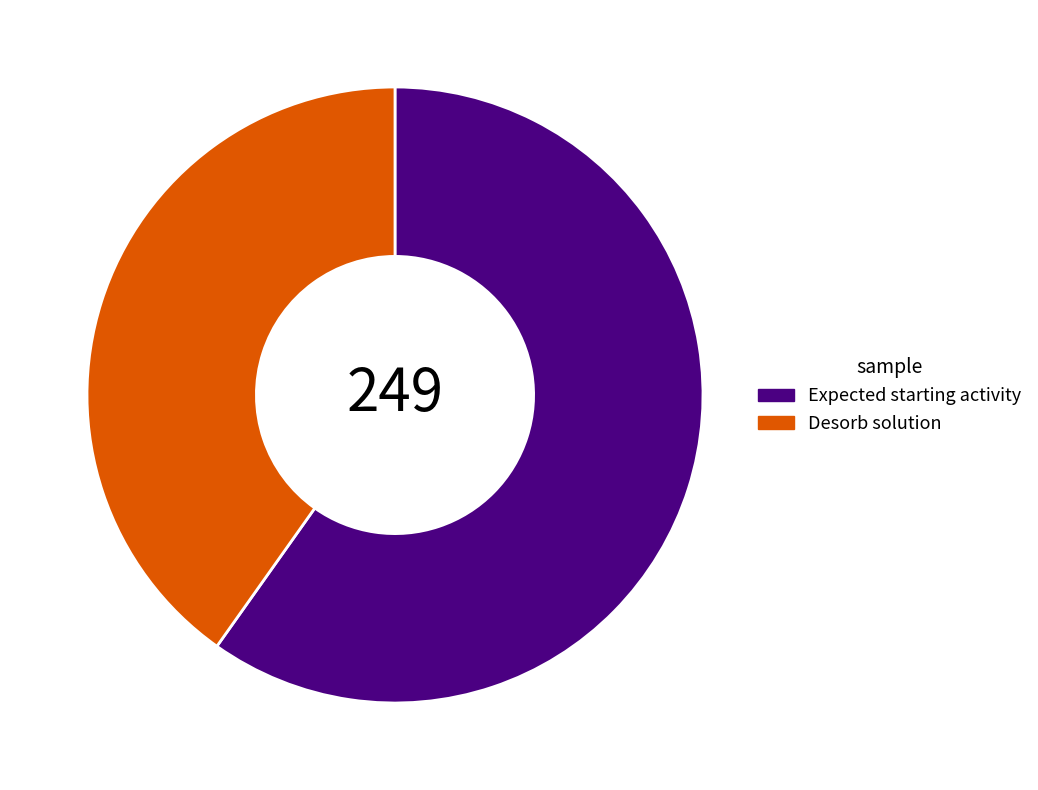

The Desorb solution slice represents 40% of the pie. True or false?

True